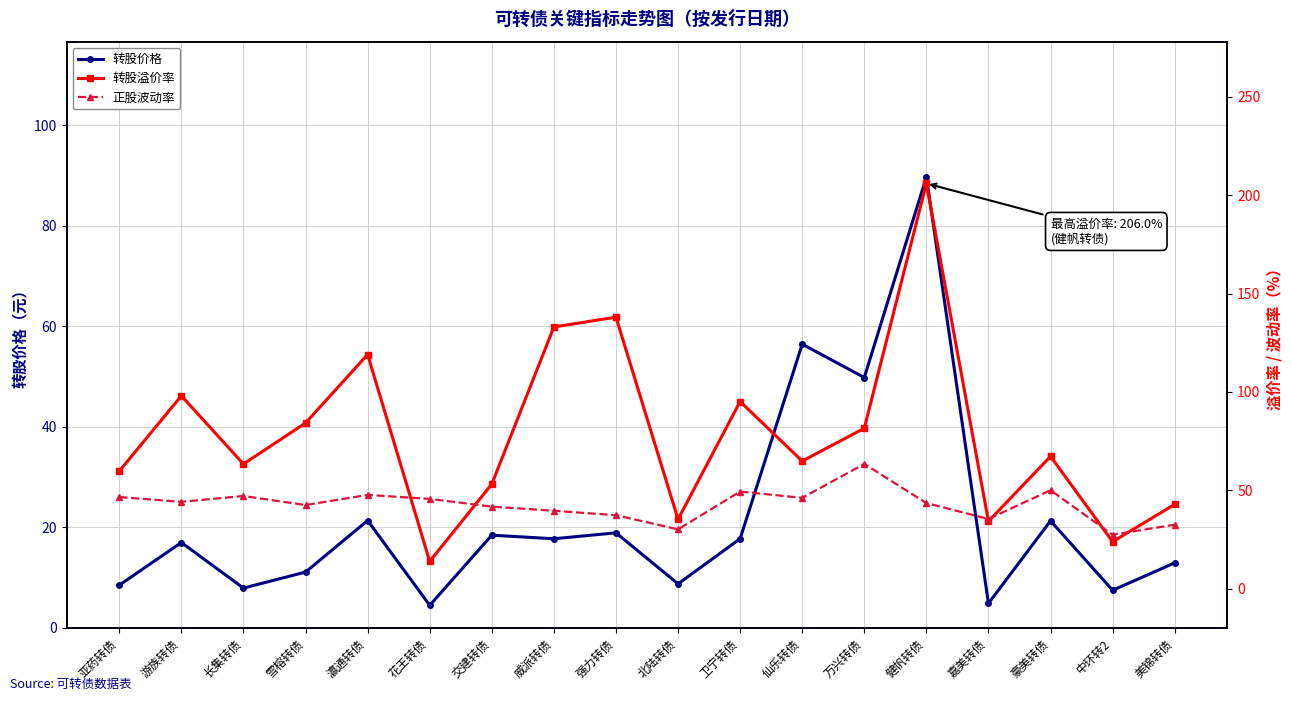

Where is the first local minimum for 转股溢价率?

长集转债